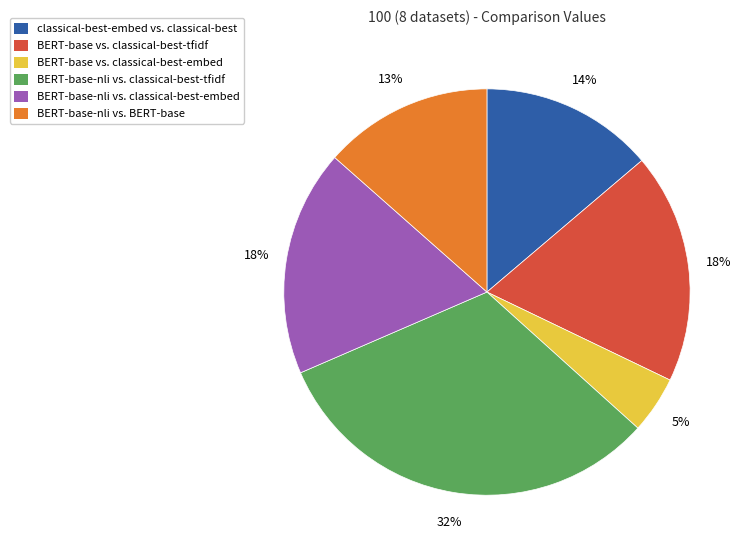

To the nearest percent, what is the difference between the classical-best-embed vs. classical-best and BERT-base vs. classical-best-embed slice percentages?

9%